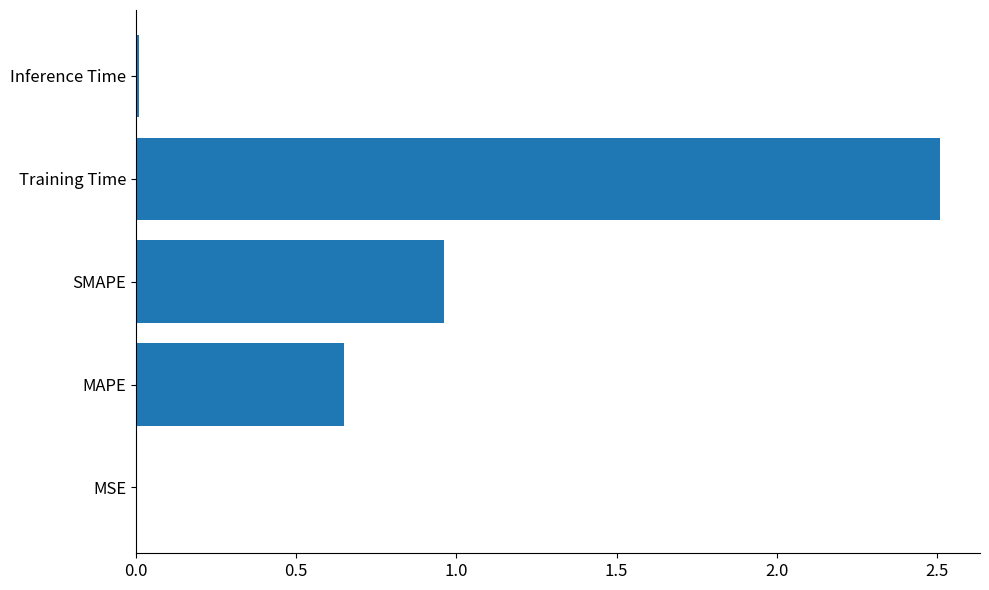

At which label is the value closest to 1?

SMAPE